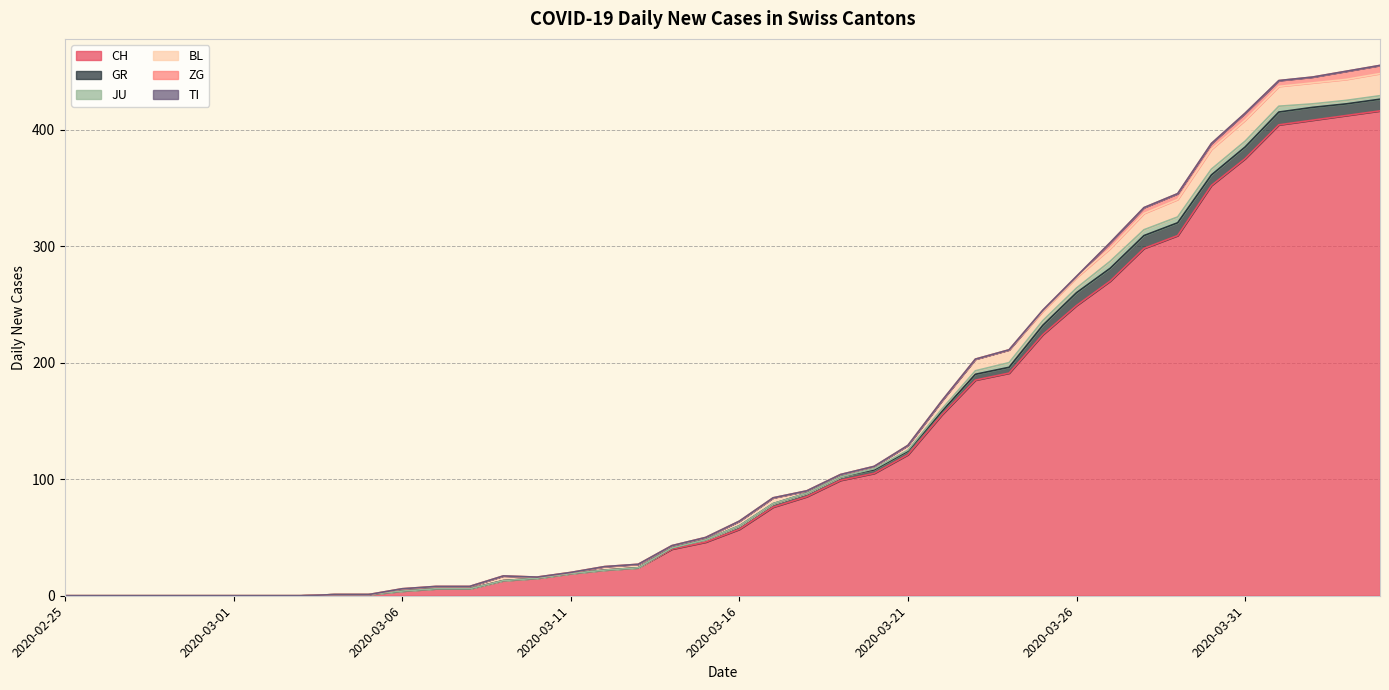

At which label is ZG closest to 3?

2020-03-25